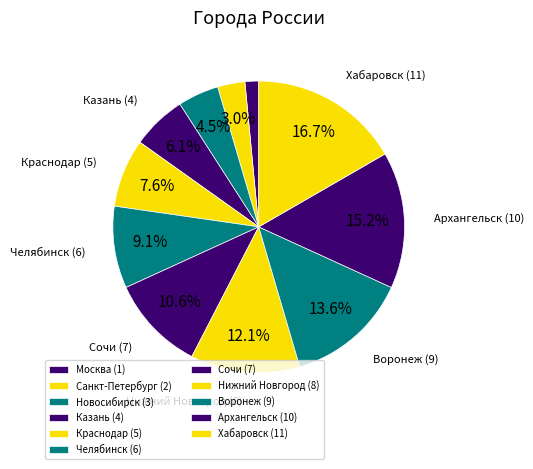

To the nearest percent, what is the combined percentage of Челябинск and Нижний Новгород?

21%